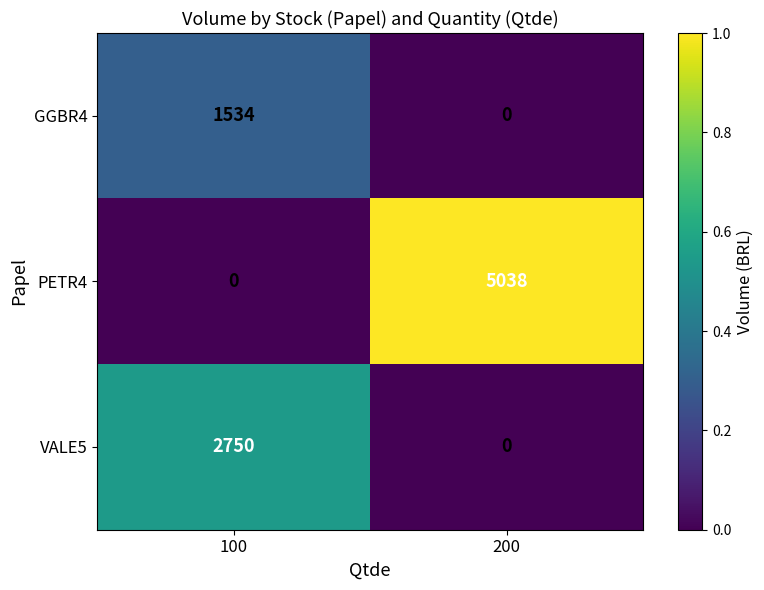

Reading left to right, transcribe all the data shown in this chart.

GGBR4: 1534	0
PETR4: 0	5038
VALE5: 2750	0